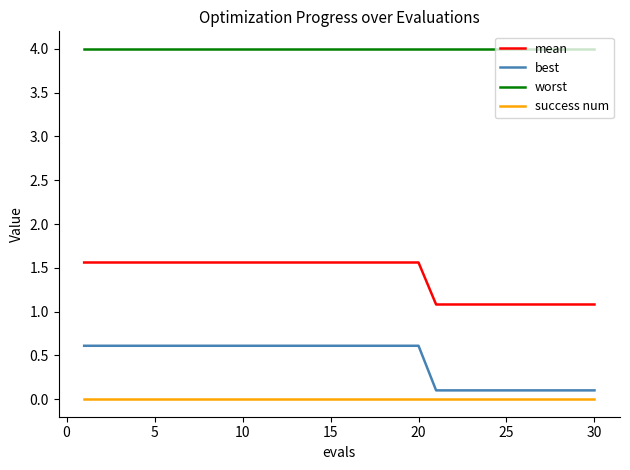

Which series has the largest total across all categories?

worst